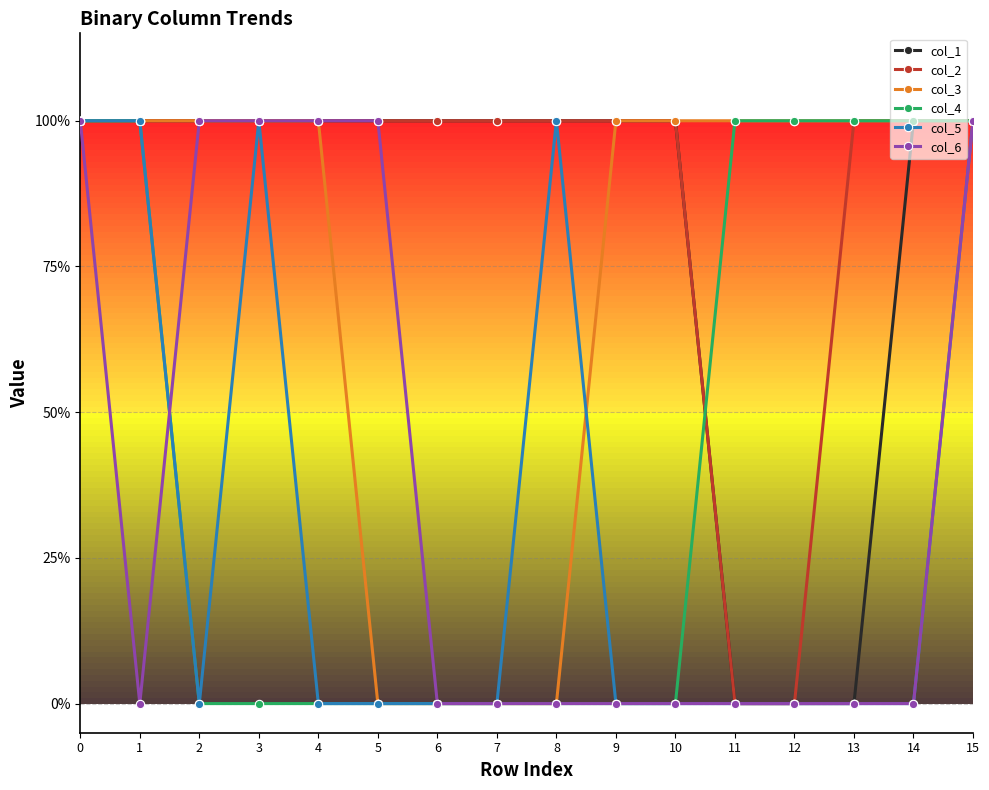

Is this an area chart (filled region under the line)?

No